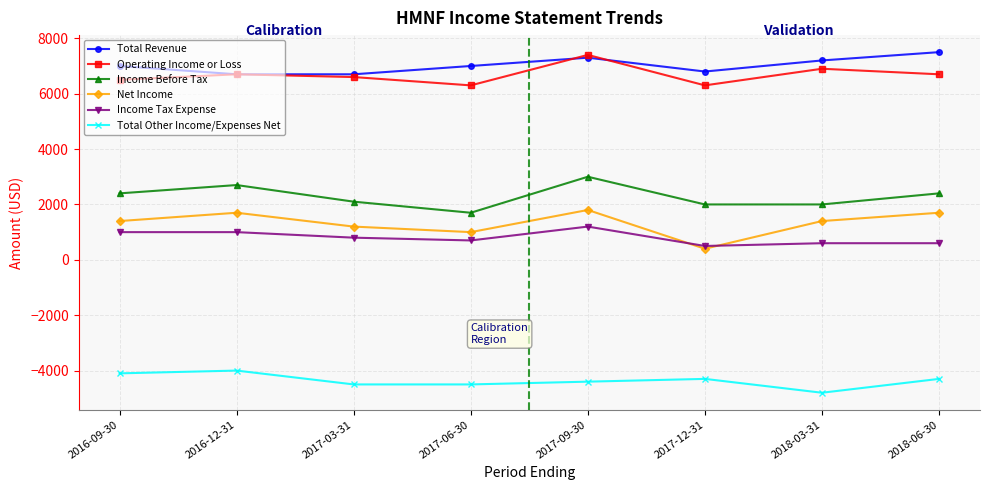

What is the maximum value shown in the chart?

7500